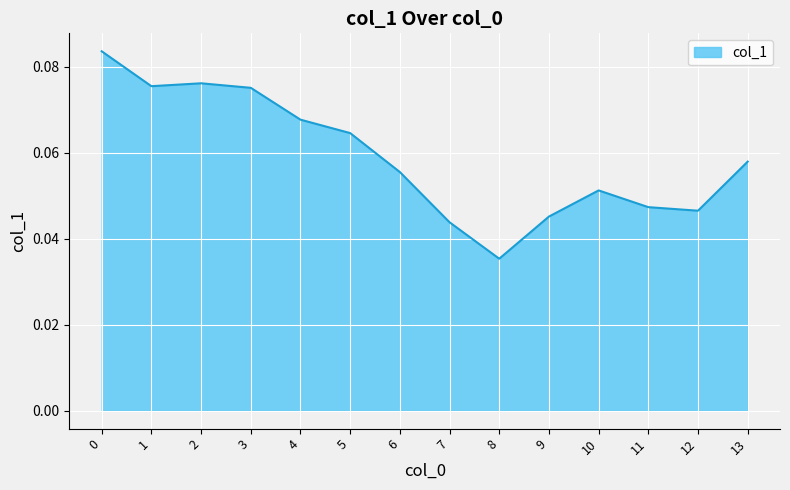

Count the number of data series in this chart.

1